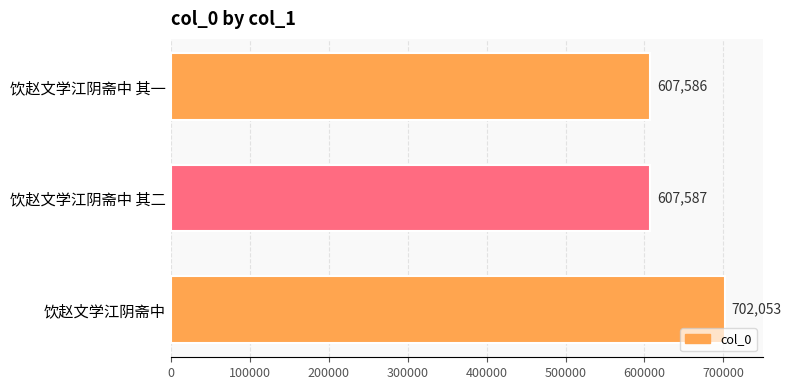

Where is the data nearest to the value 654819?

饮赵文学江阴斋中 其二